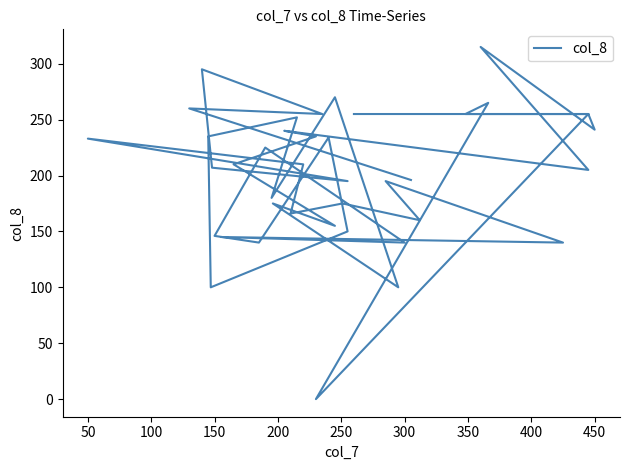

What is the sum of all values?

8065